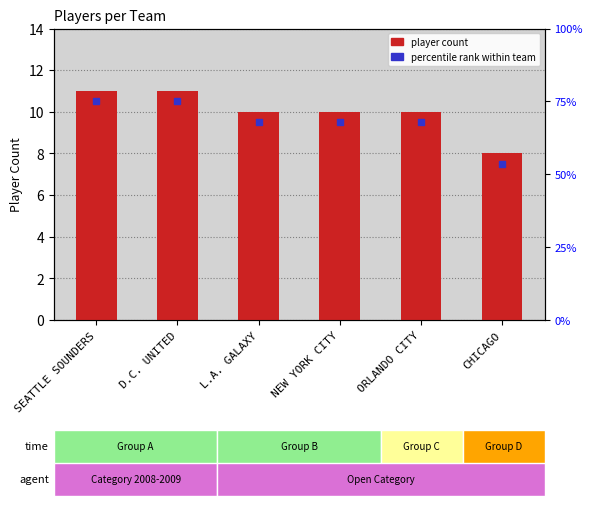

Reading left to right, list all the values displayed in this chart.

11	11	10	10	10	8